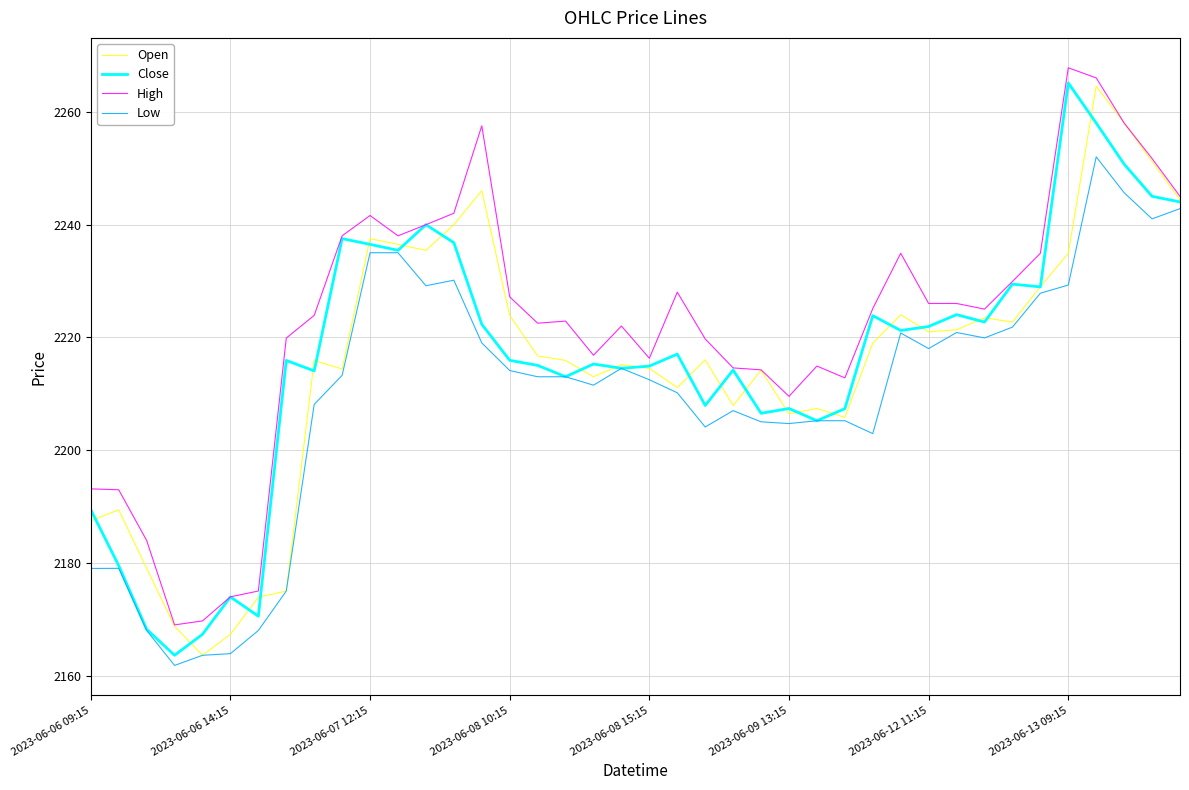

Which series has the largest total across all categories?

High